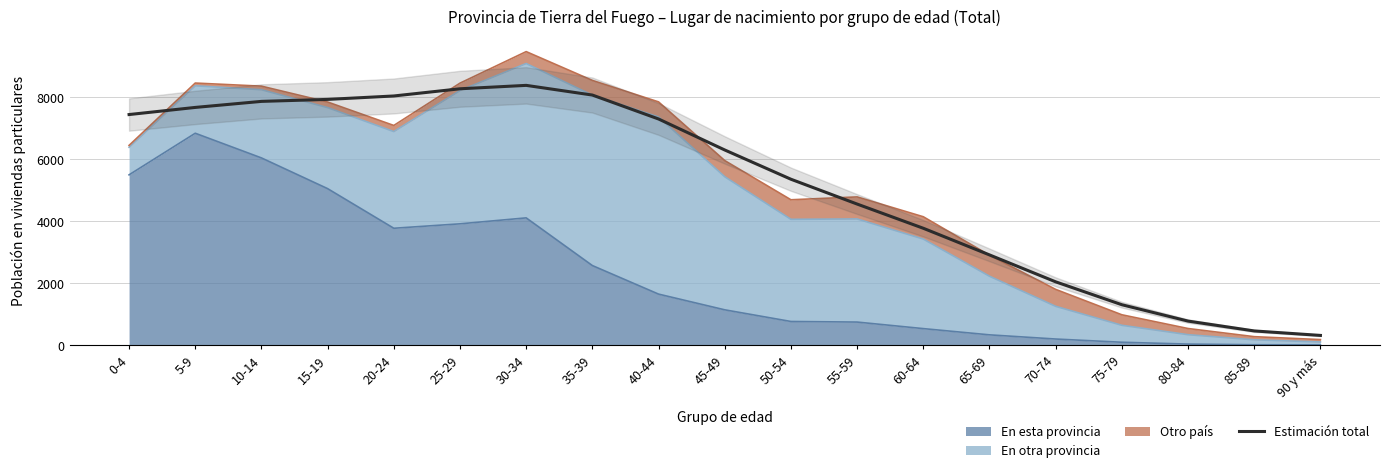

Which label corresponds to the smallest value in the chart?

90 y más